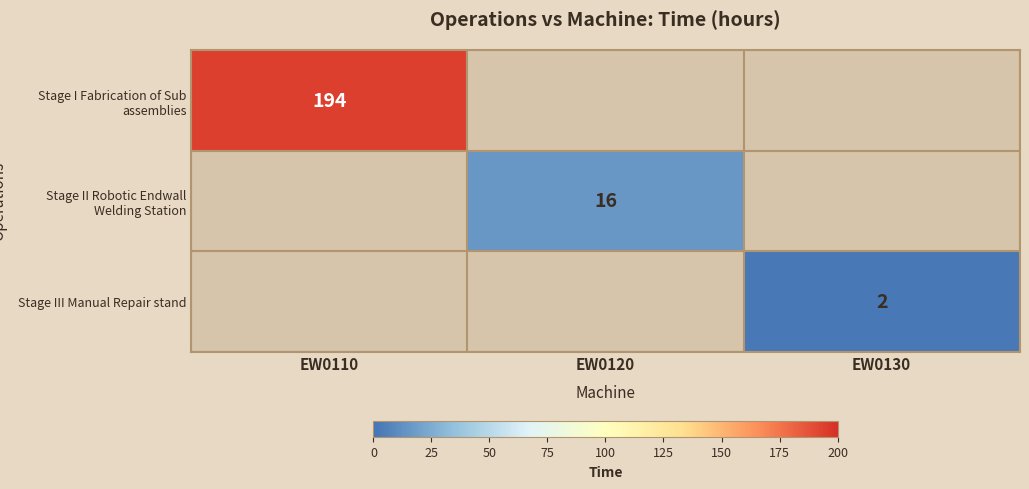

Is the value of Stage I Fabrication of Sub assemblies at EW0110 greater than the value of Stage III Manual Repair stand at EW0130?

Yes